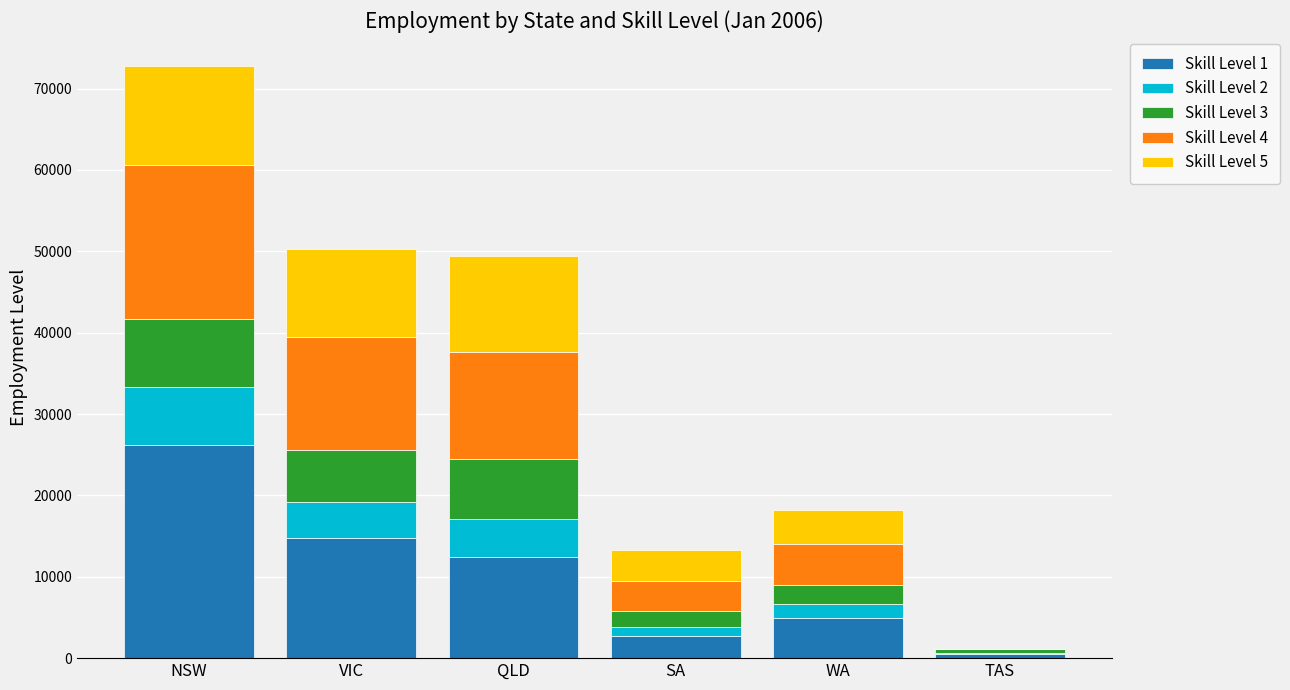

How many series are shown in this chart?

5